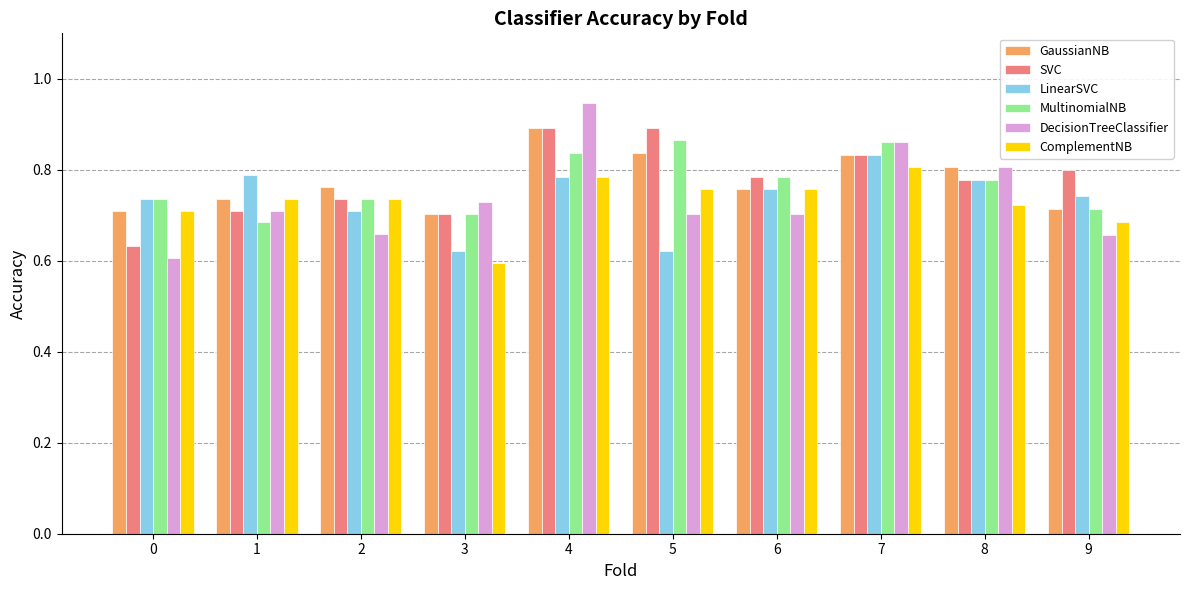

Which category has the highest value in the DecisionTreeClassifier series?

4